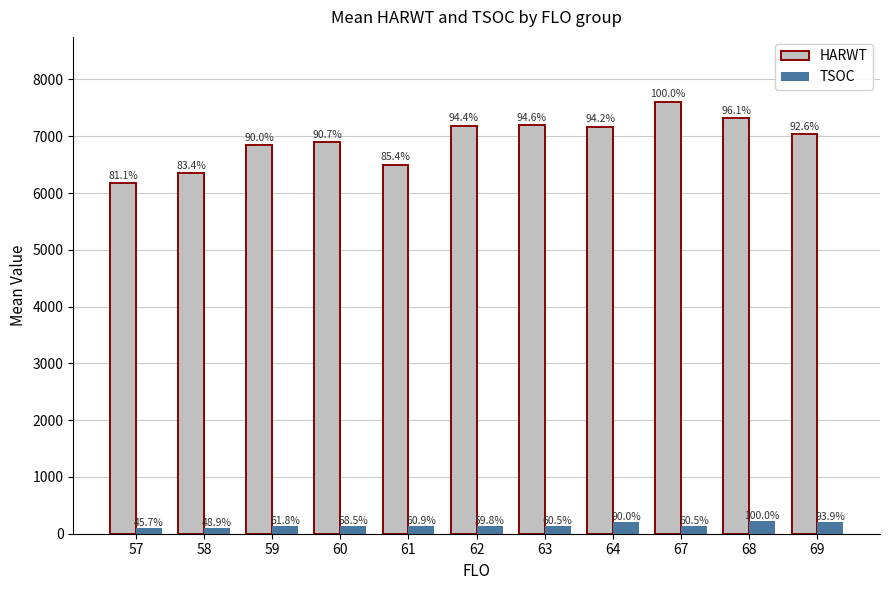

At which label is TSOC closest to 160?

59